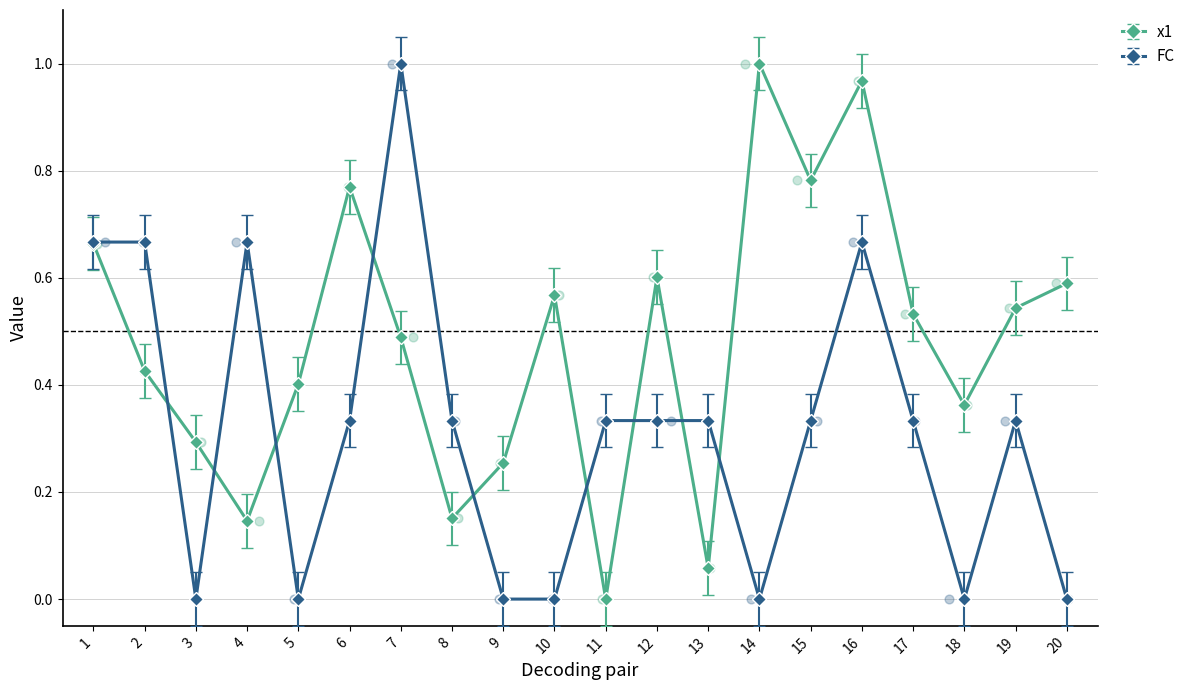

At how many categories does at least one series exceed 0?

20